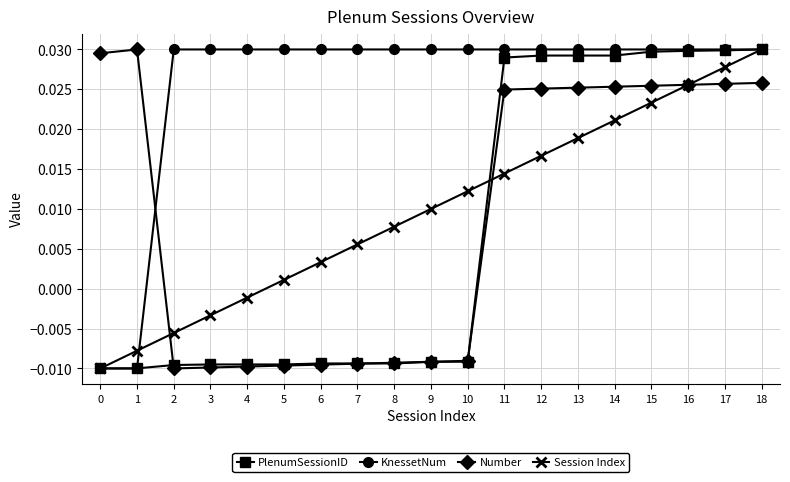

Where does the PlenumSessionID series first go above 0?

11